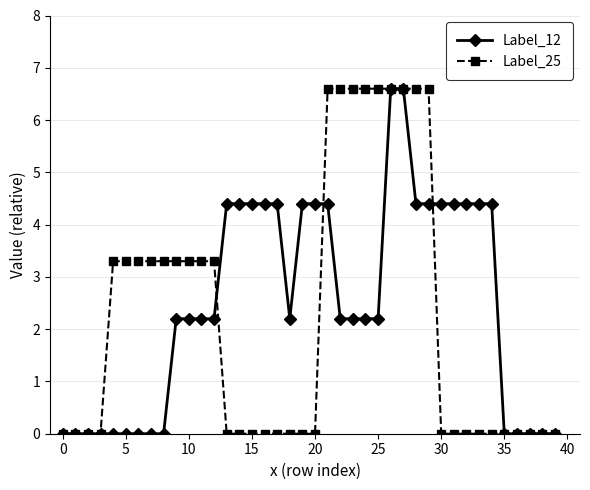

Is this an area chart (filled region under the line)?

No